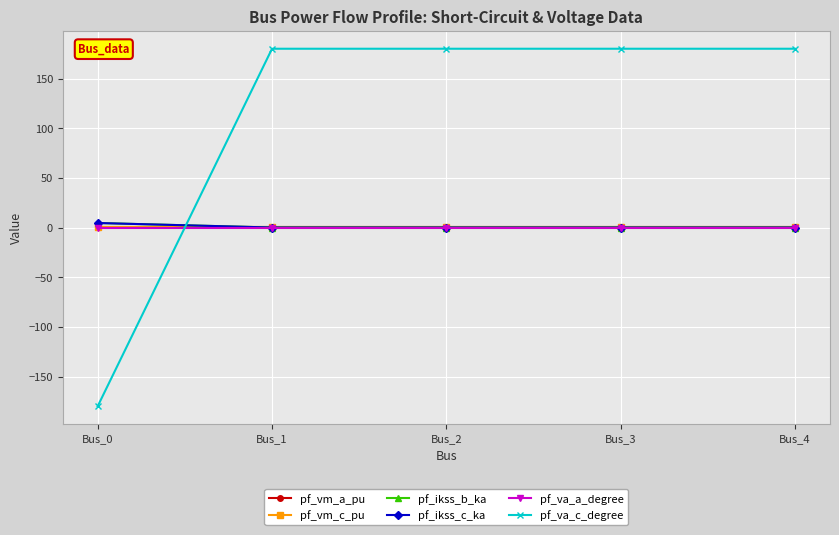

Where do pf_va_a_degree and pf_ikss_b_ka first cross each other?

Bus_0 and Bus_1